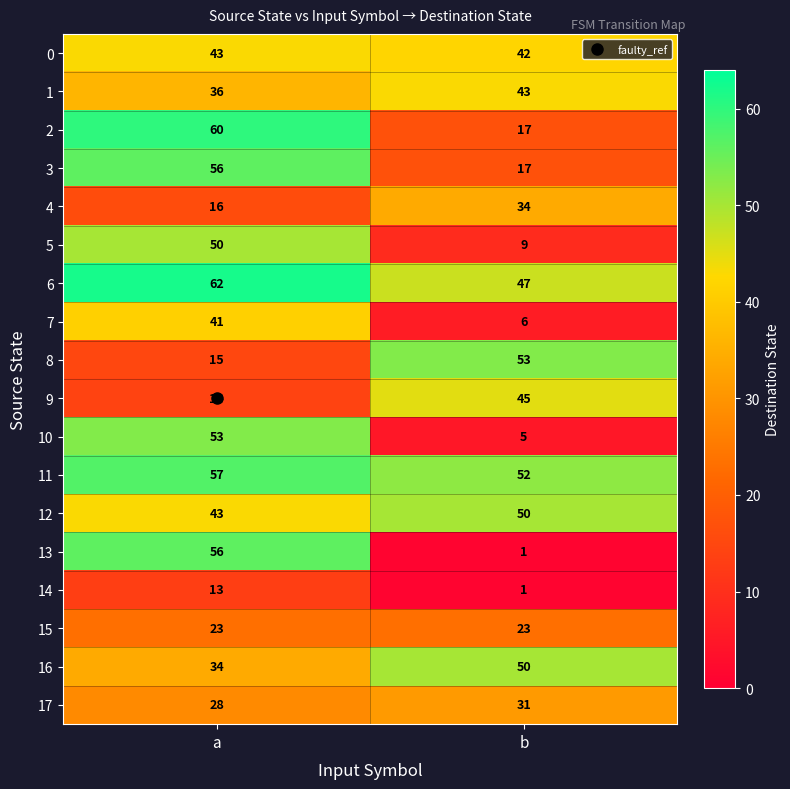

What is the difference between the maximum and minimum values in the 2 series?

43